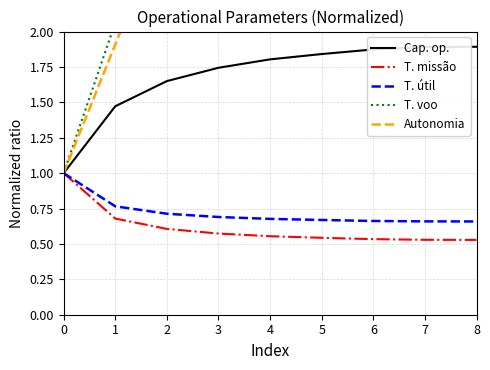

At which category does the chart reach its minimum across all series?

8